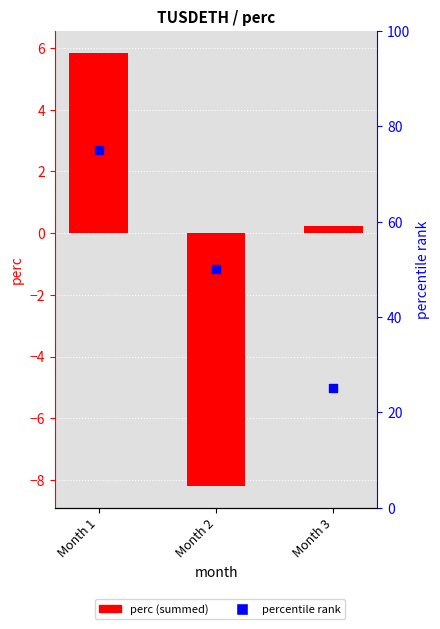

Which series reaches the maximum Y coordinate?

percentile rank within sample